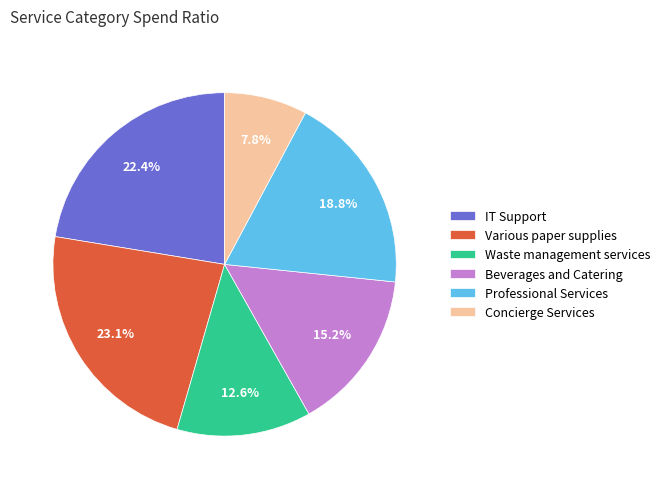

Is the sum of Concierge Services and IT Support greater than half?

No